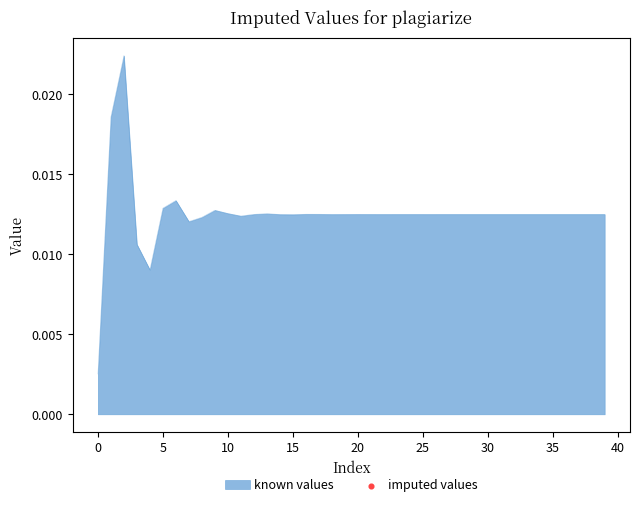

Does the chart display data point markers on the line(s)?

No